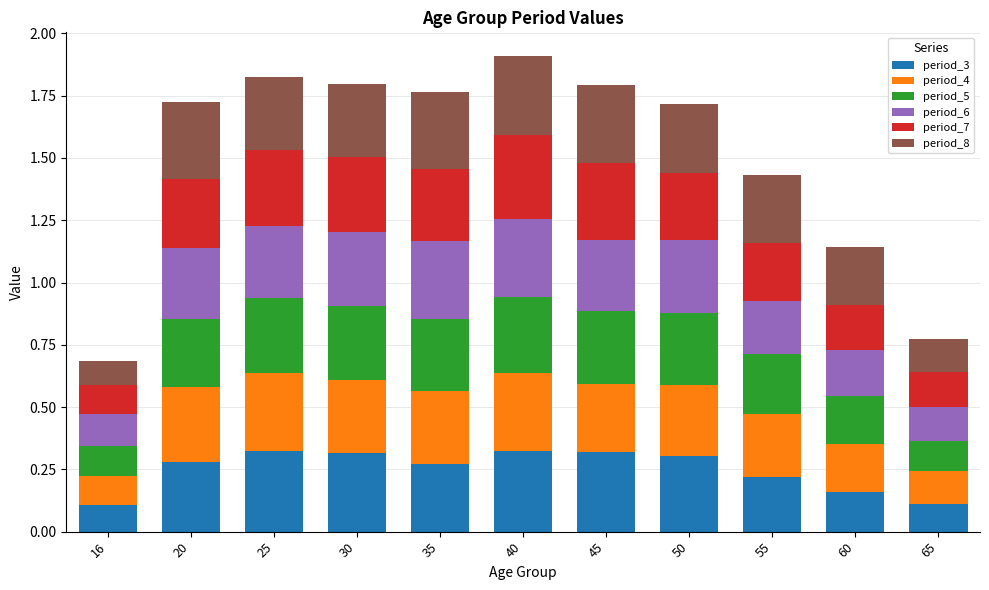

What is the total value across all series at 40?

1.9